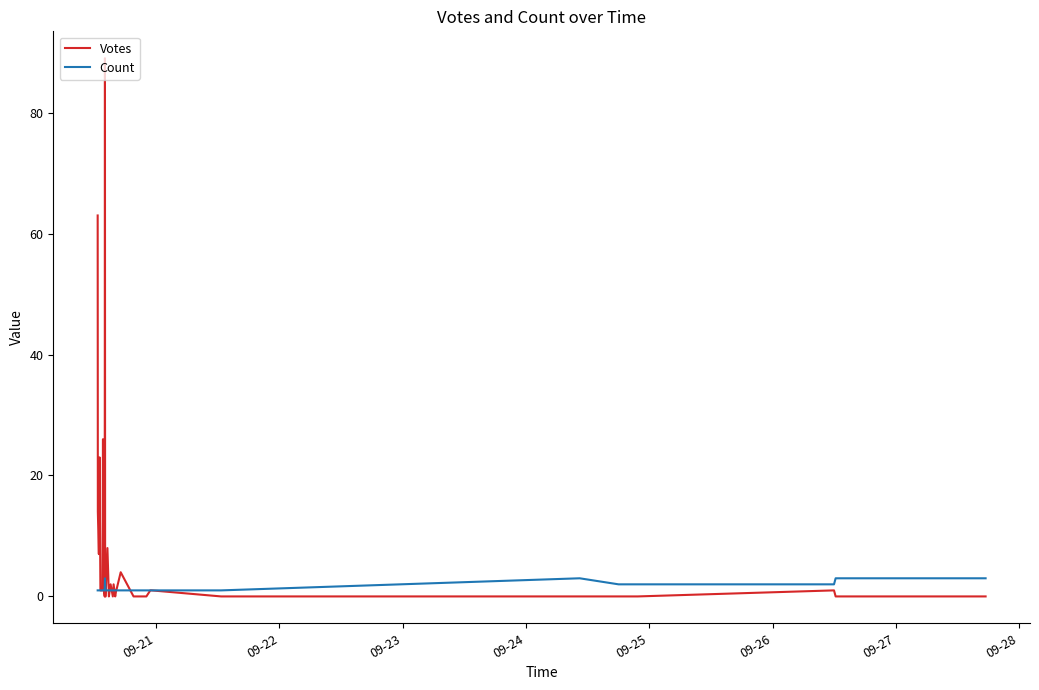

How many lines are shown in the chart?

2